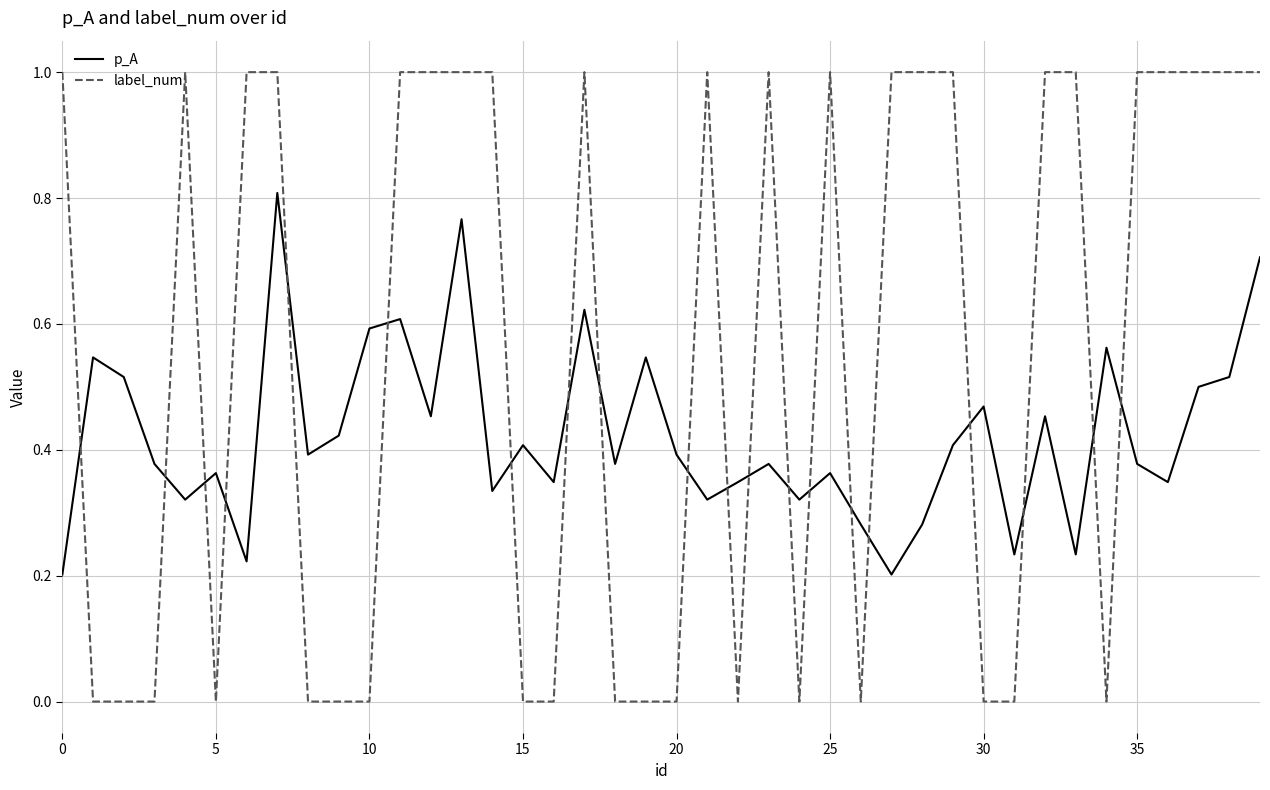

How many lines are shown in the chart?

2